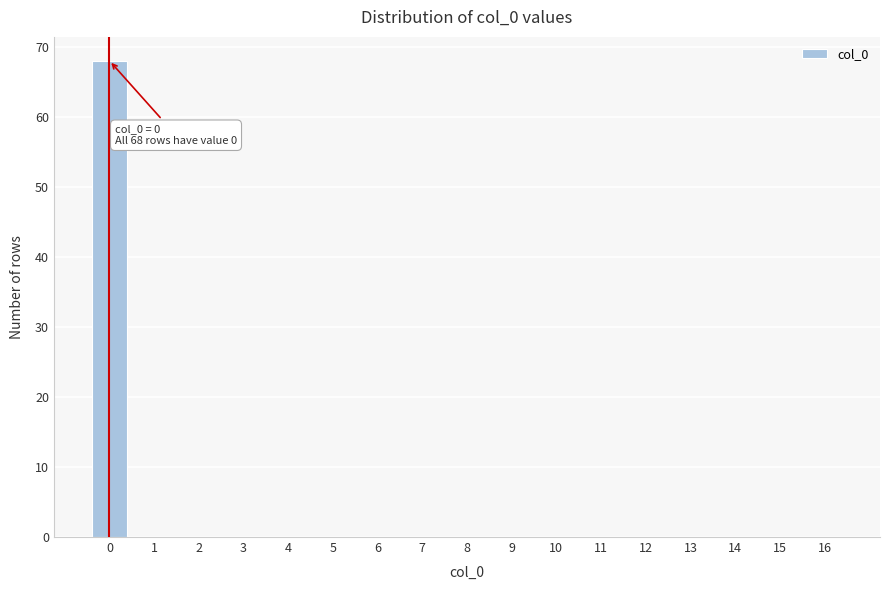

Reading left to right, what are all the values shown in this chart?

0=68	1=0	2=0	3=0	4=0	5=0	6=0	7=0	8=0	9=0	10=0	11=0	12=0	13=0	14=0	15=0	16=0